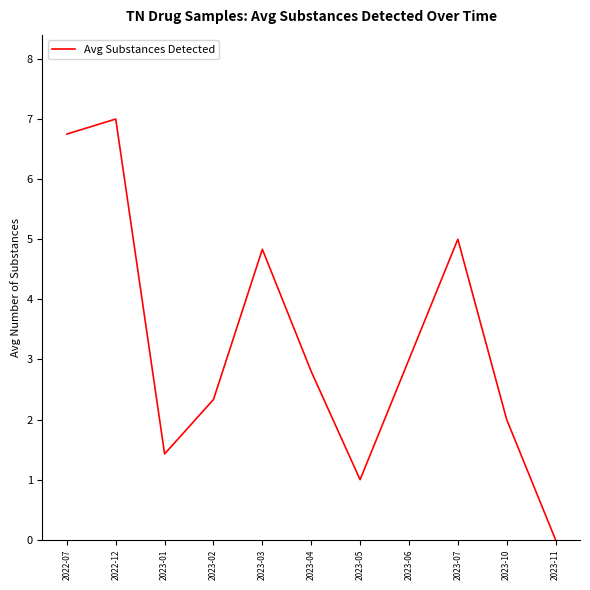

Which label corresponds to the smallest value in the chart?

2023-11